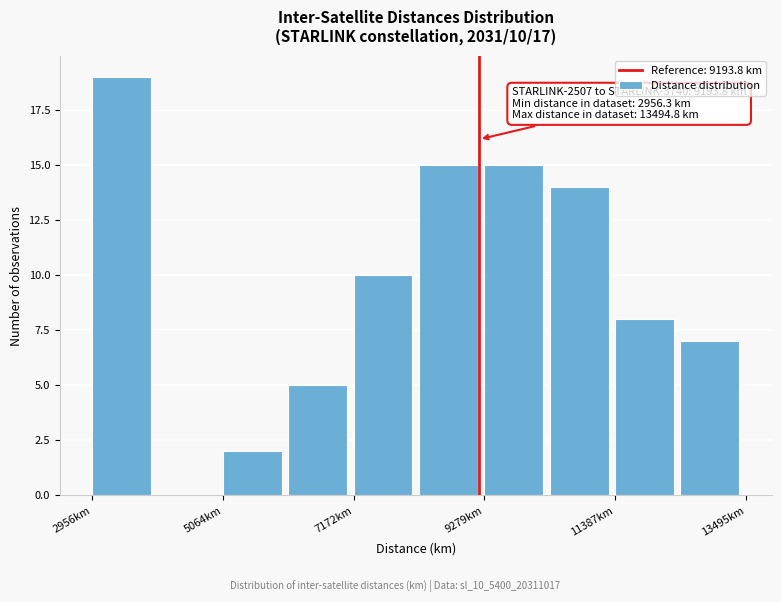

Around what value on the x-axis is the tallest bar? Give the approximate position of its centre, as read against the axis.

3500